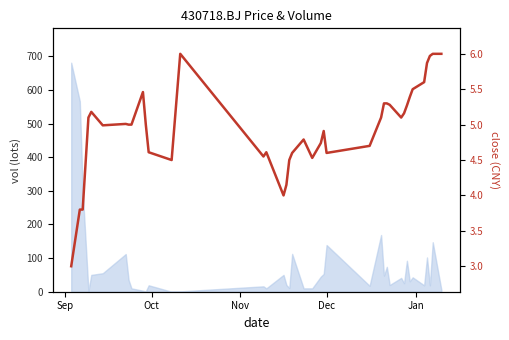

Count the number of categories in the chart.

40